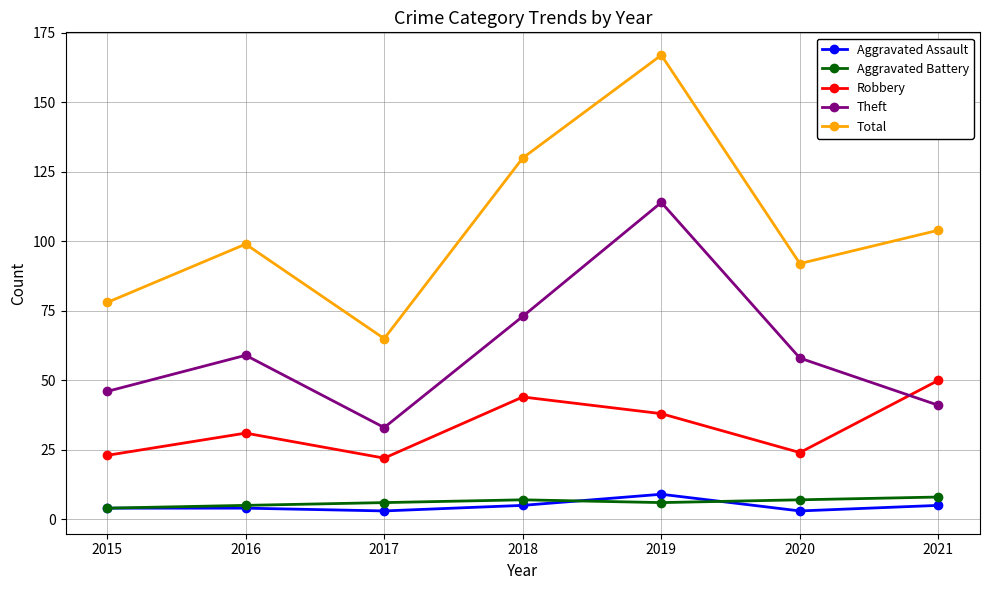

What is the total value across all series at 2015?

155